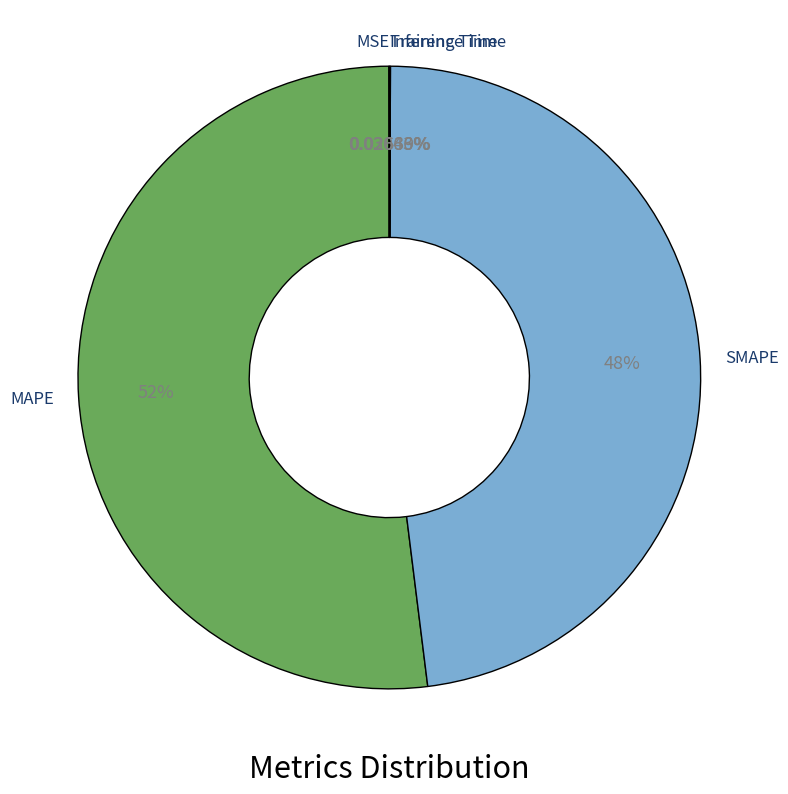

Which category has the biggest portion of the pie?

MAPE